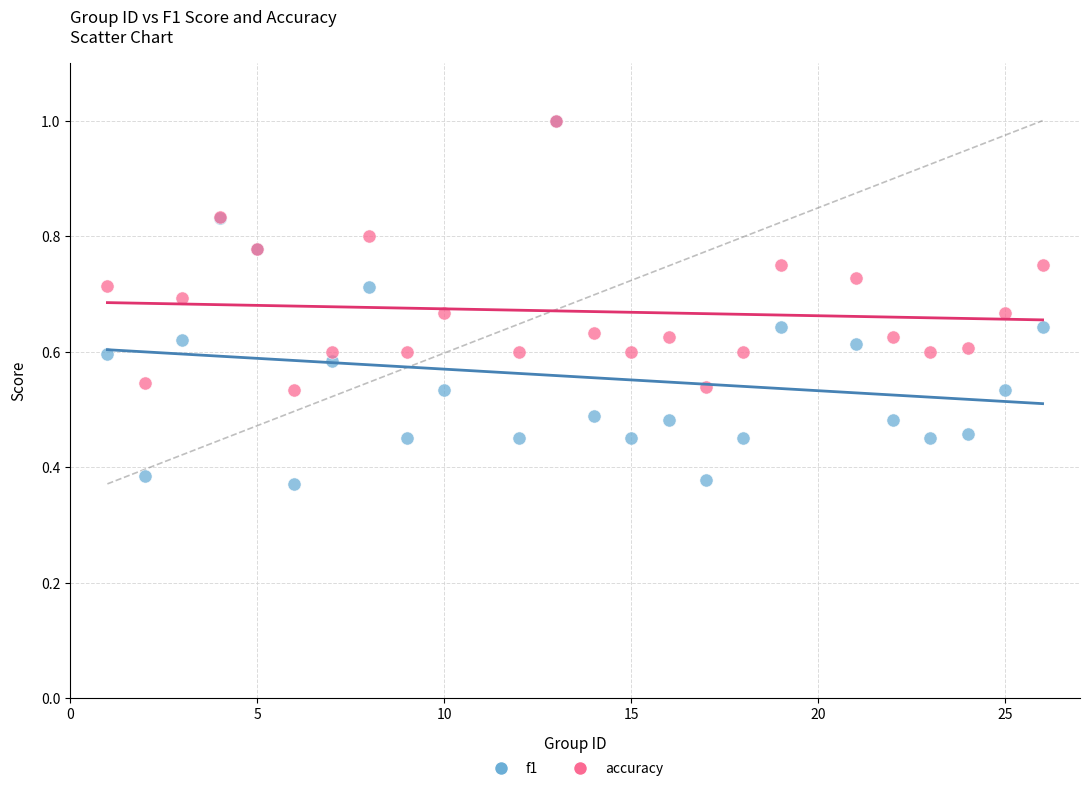

What are all the series names shown in the legend?

f1, accuracy